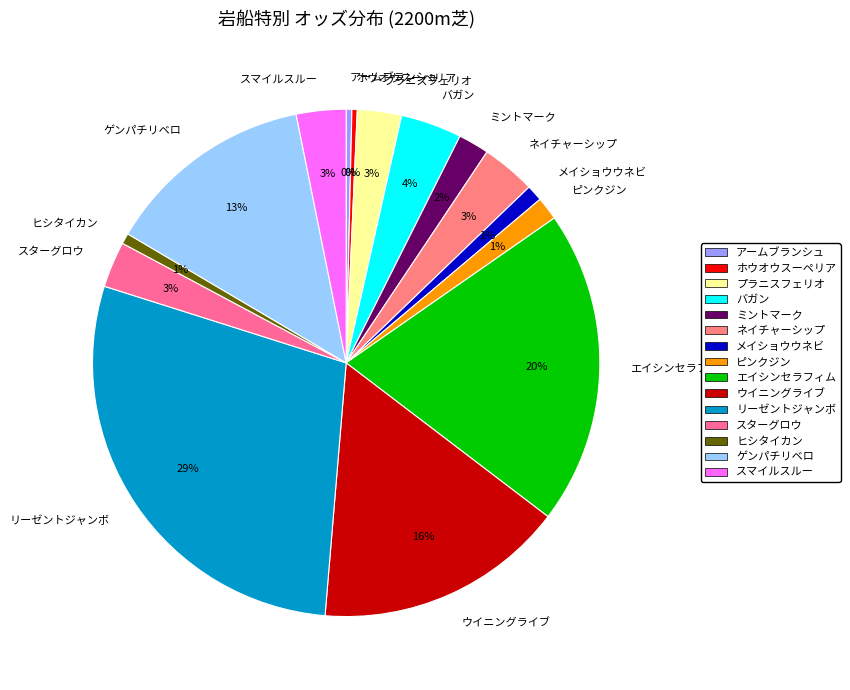

How many segments does this pie chart have?

15